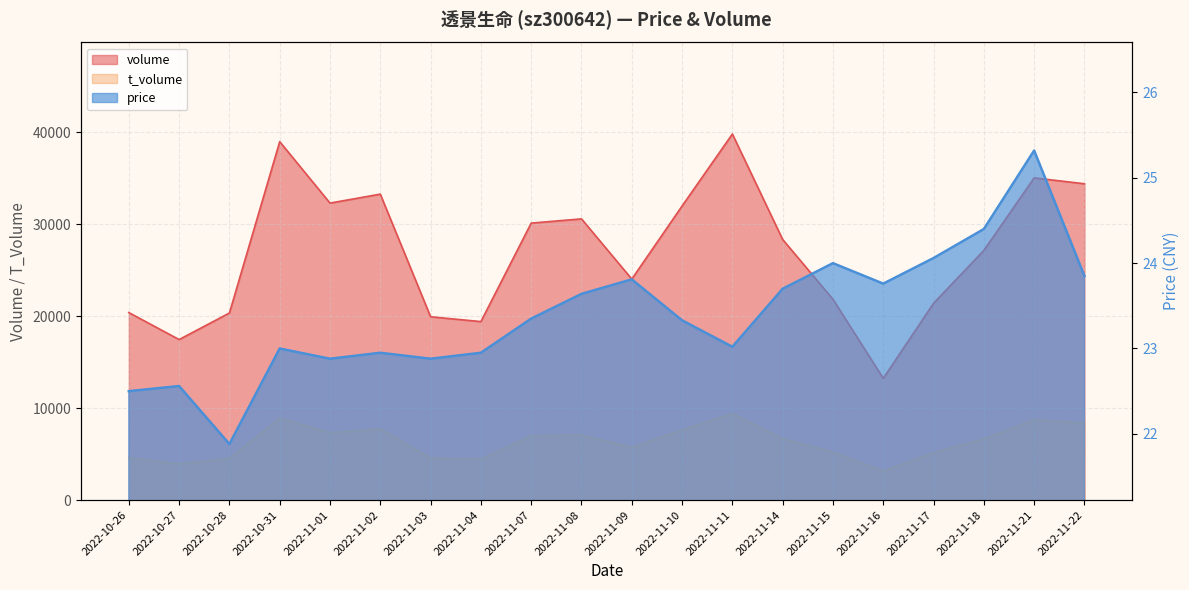

At how many categories does at least one series exceed 34859?

3